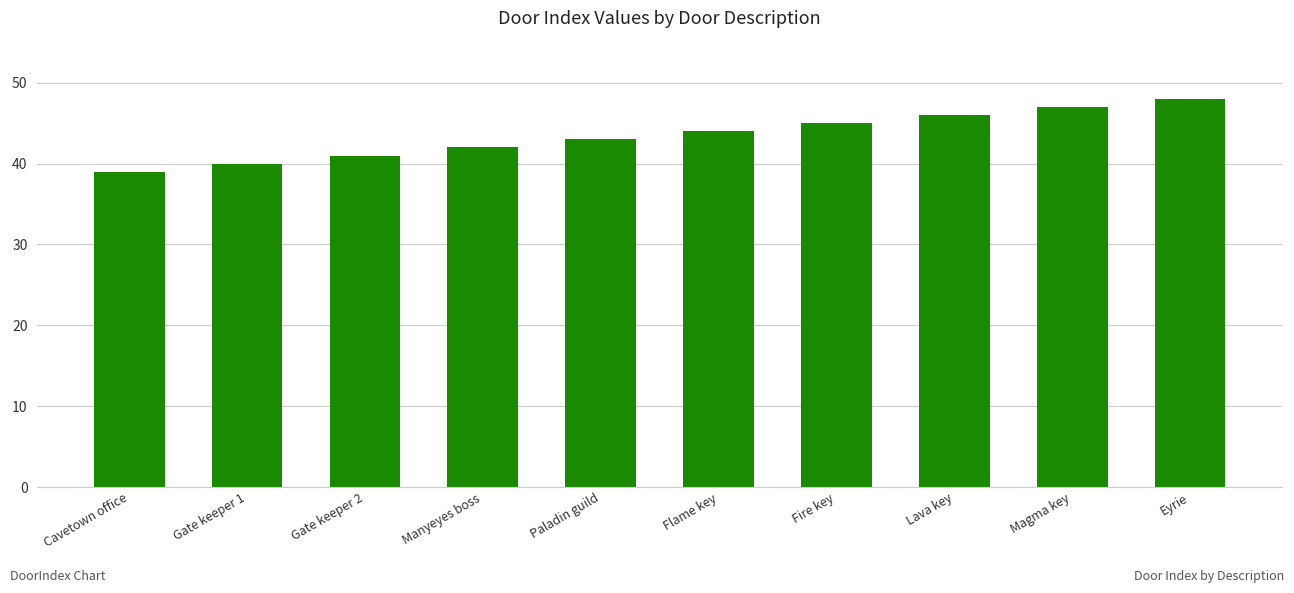

What position from the right is Paladin guild?

6